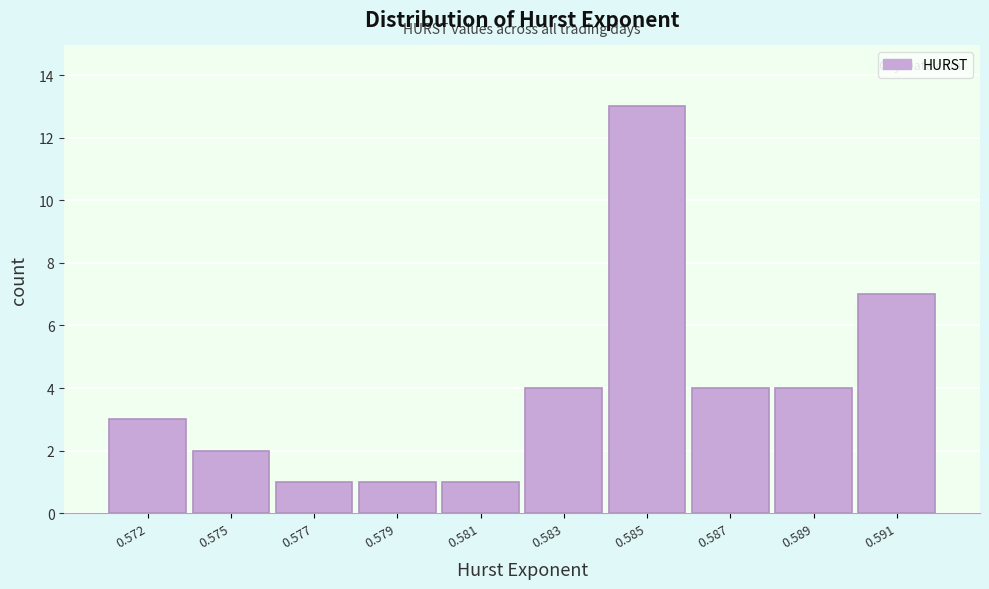

Reading left to right, transcribe all the data shown in this chart.

0.572=3	0.575=2	0.577=1	0.579=1	0.581=1	0.583=4	0.585=13	0.587=4	0.589=4	0.591=7